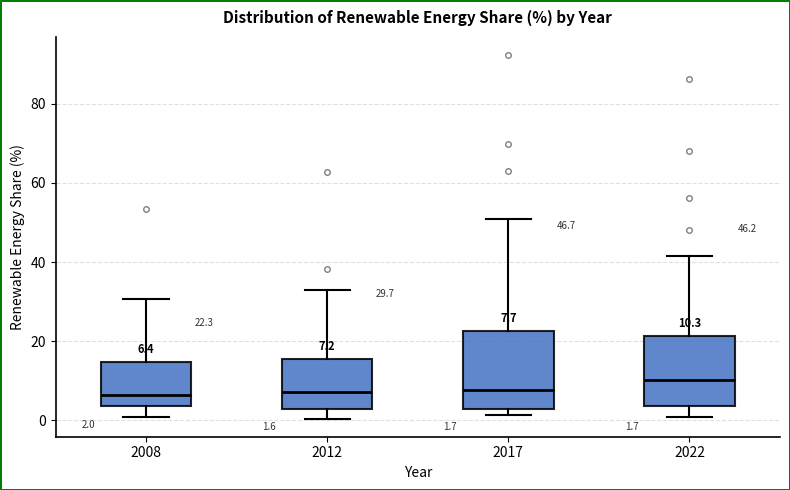

Which box's median line is the highest?

2022